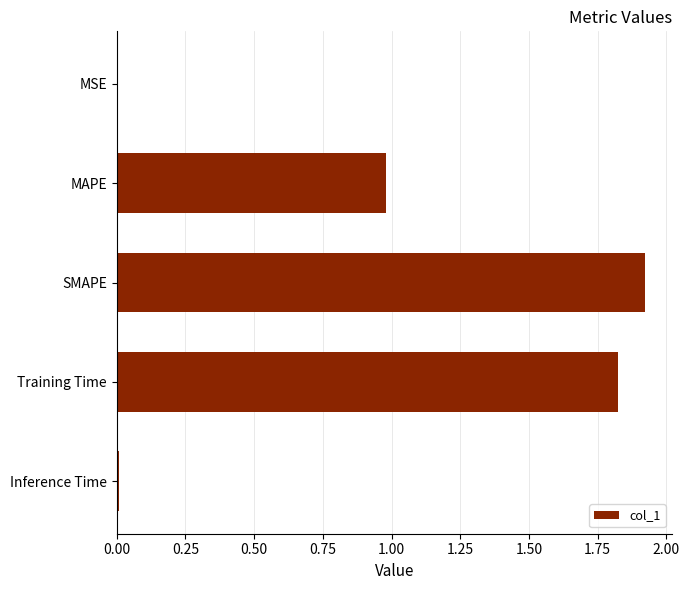

What is the change in value from MAPE to Training Time?

+0.8